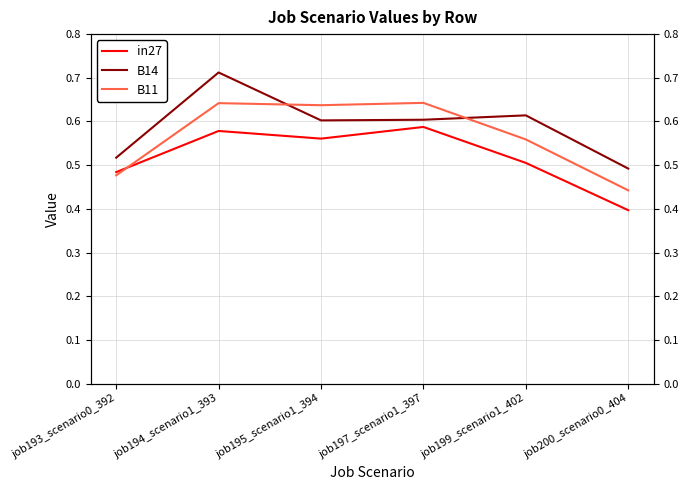

Count the B14 values in the range 0 to 1.

6